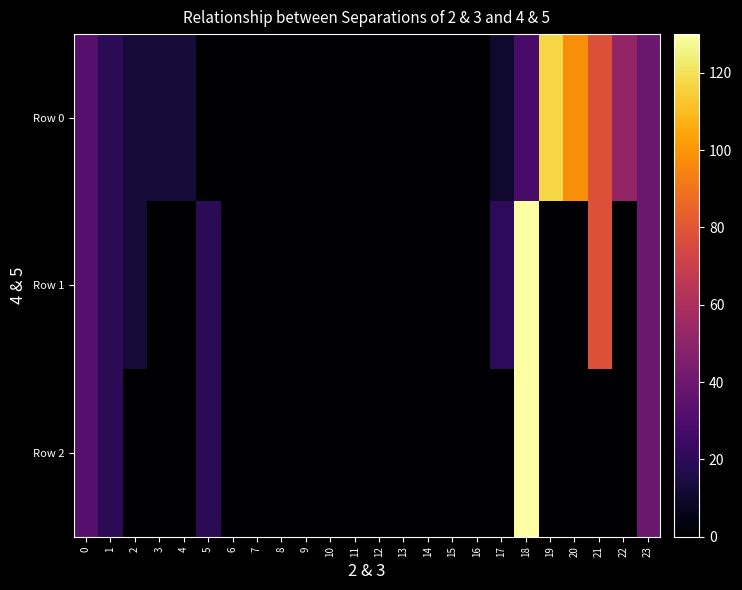

Reading right to left, extract all data points from this chart.

Row 0: 23=39.0	22=52.0	21=78.0	20=97.5	19=117.0	18=28.3	17=10.4	16=0.0	15=0.0	14=0.0	13=0.0	12=0.0	11=0.0	10=0.0	9=0.0	8=0.0	7=0.0	6=0.0	5=0.0	4=13.0	3=13.0	2=13.0	1=19.5	0=32.5
Row 1: 23=39.0	22=0.0	21=78.0	20=0.0	19=0.0	18=130.0	17=20.8	16=0.0	15=0.0	14=0.0	13=0.0	12=0.0	11=0.0	10=0.0	9=0.0	8=0.0	7=0.0	6=0.0	5=19.5	4=0.0	3=0.0	2=13.0	1=19.5	0=32.5
Row 2: 23=39.0	22=0.0	21=0.0	20=0.0	19=0.0	18=130.0	17=0.0	16=0.0	15=0.0	14=0.0	13=0.0	12=0.0	11=0.0	10=0.0	9=0.0	8=0.0	7=0.0	6=0.0	5=19.5	4=0.0	3=0.0	2=0.0	1=19.5	0=32.5